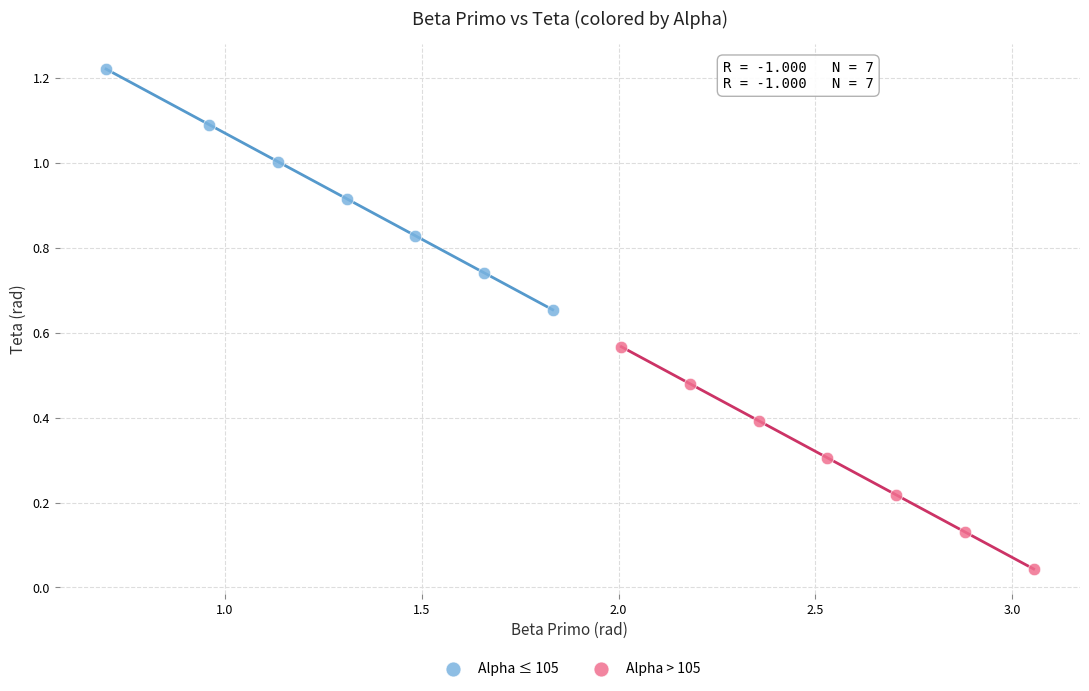

Which series reaches the minimum Y coordinate?

Alpha > 105